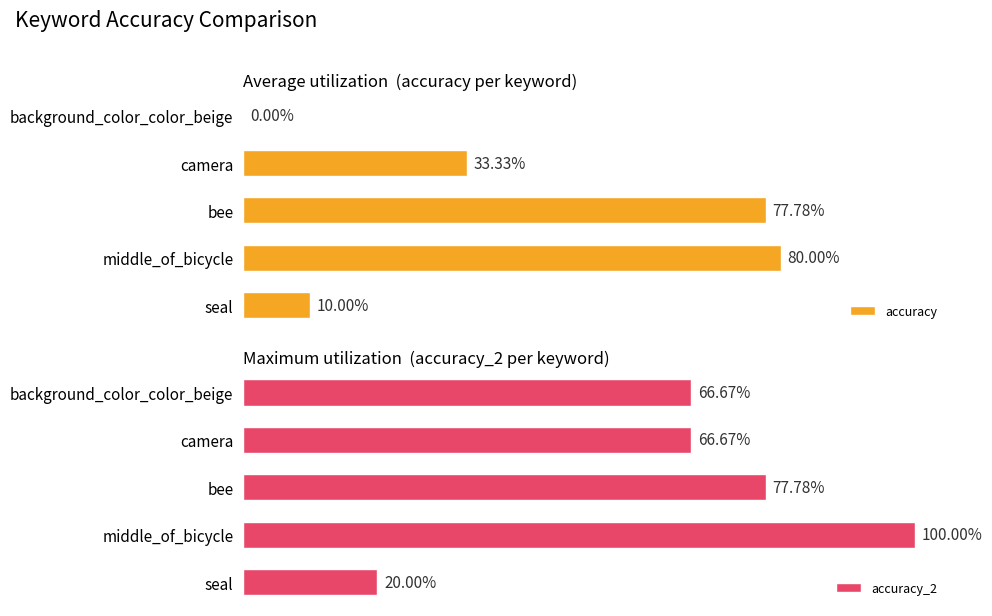

The value of accuracy_2 at seal is 0.1. True or false?

False